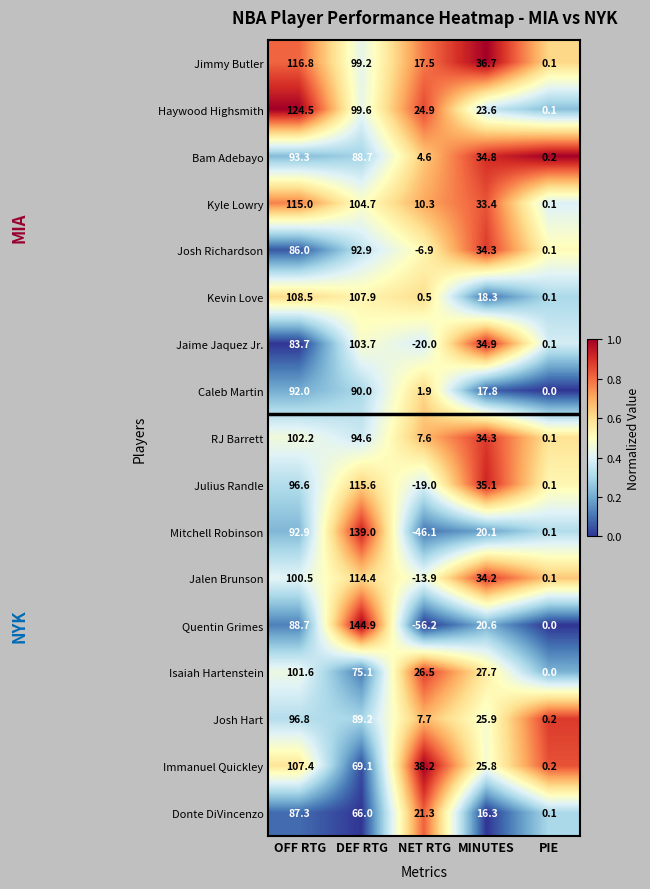

Which label corresponds to the largest value in the chart?

DEF RTG